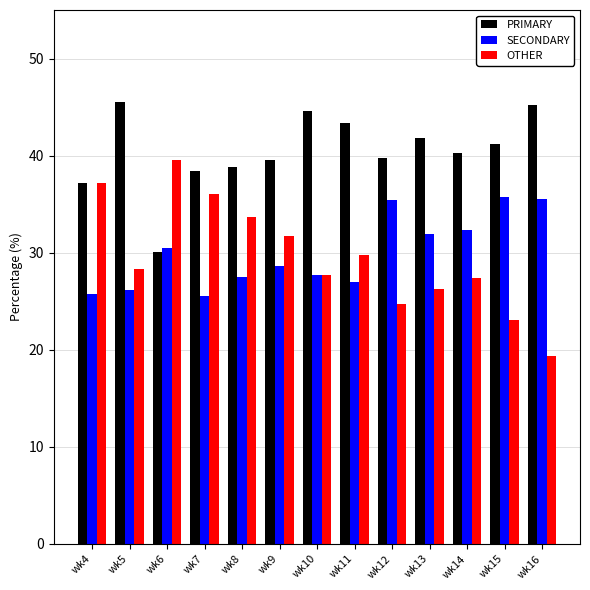

Does the chart contain stacked bars?

No